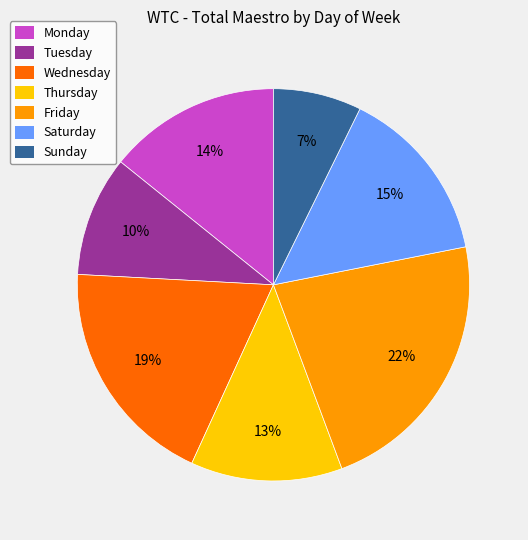

True or false: Monday accounts for 1% of the total.

False